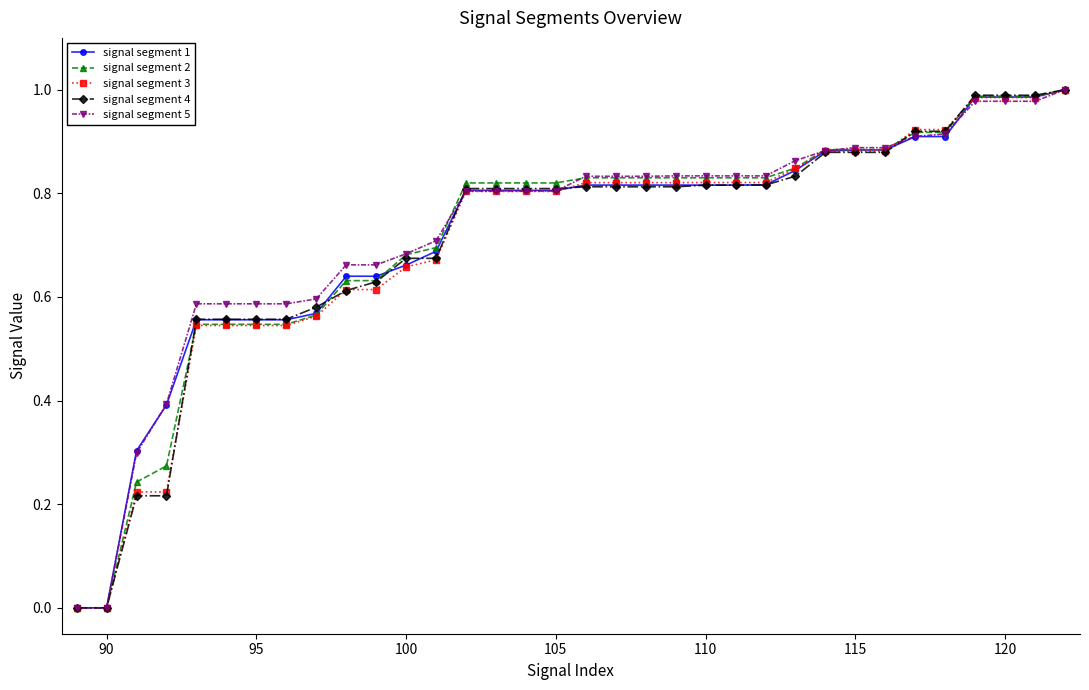

What is the value of the signal segment 5 point at the 13th from the left?

0.7